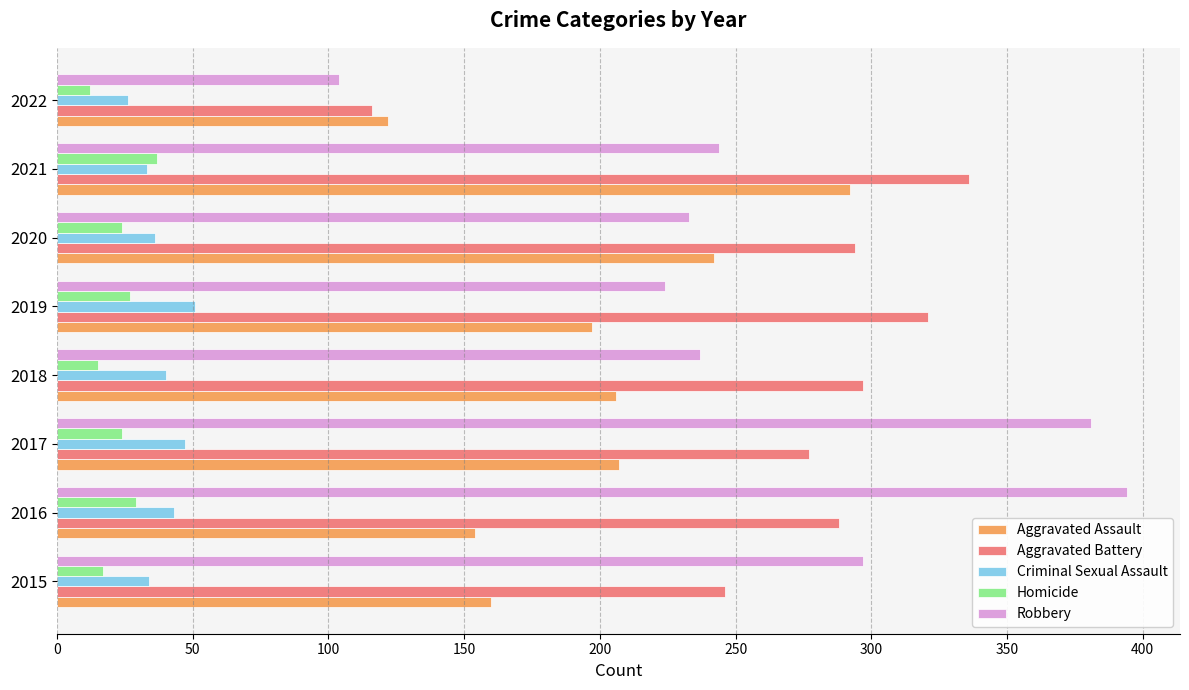

Which series has the widest spread of values?

Robbery